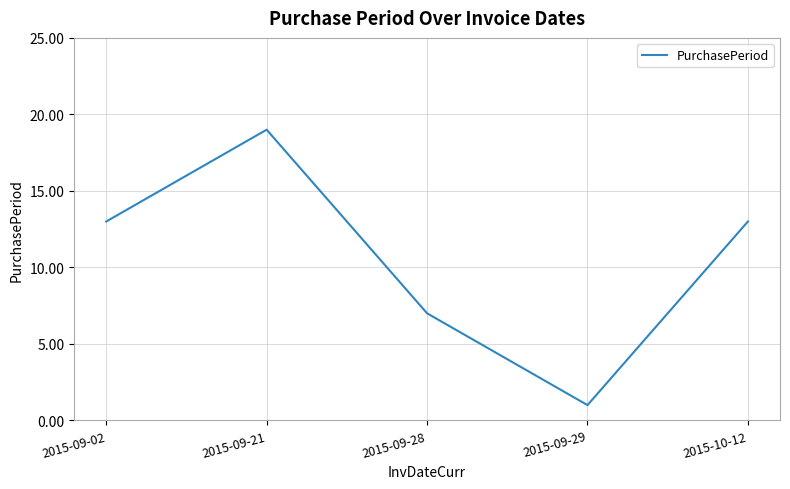

Between 2015-09-02 and 2015-09-28, which is larger?

2015-09-02